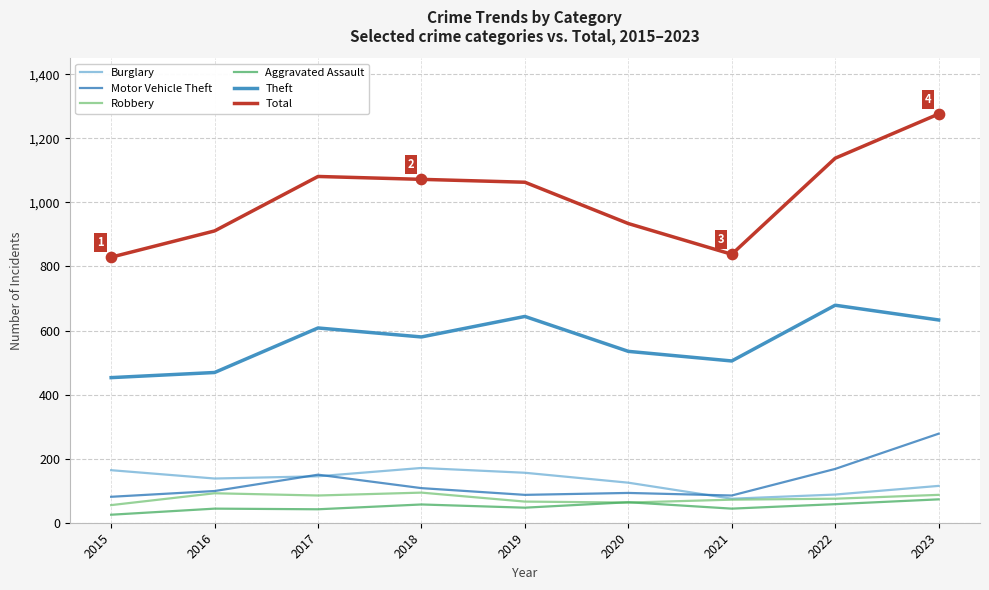

At which category is the sum across all series the highest?

2023